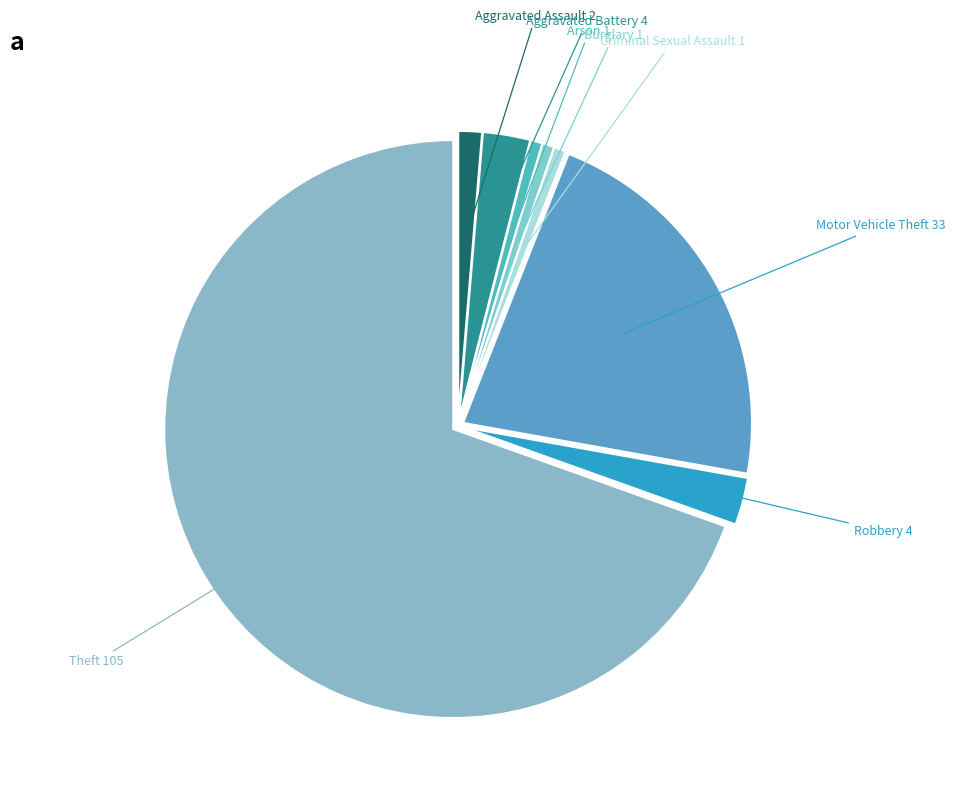

How many slices are in this pie chart?

8